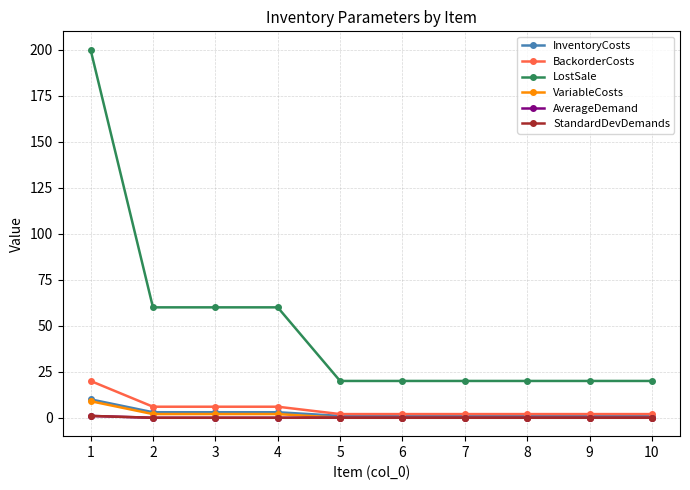

What is the difference between the StandardDevDemands values at 8 and 1?

1